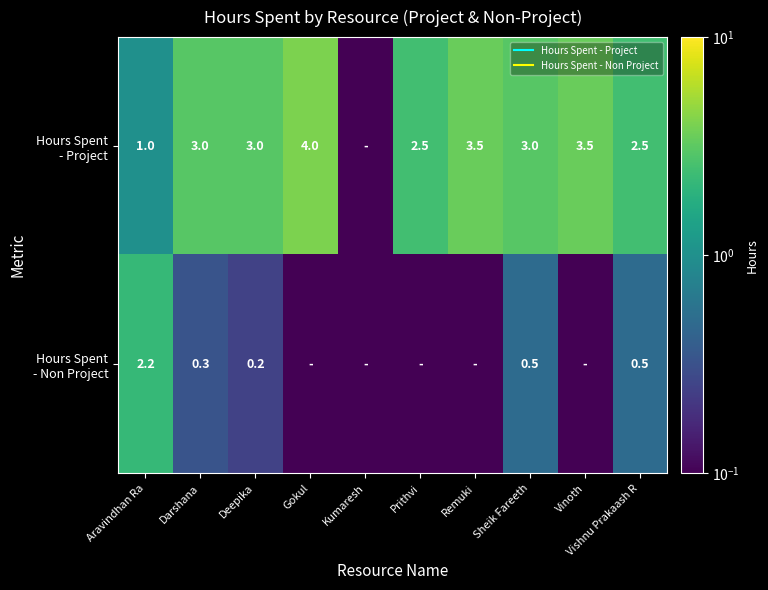

What is the average value of the Hours Spent - Project series?

2.6